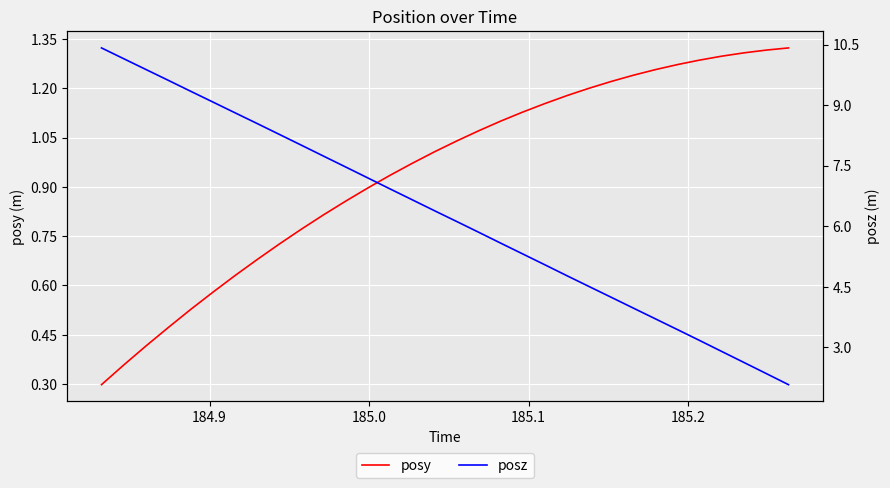

Is the value of posz at 24 greater than the value of posy at 22?

Yes